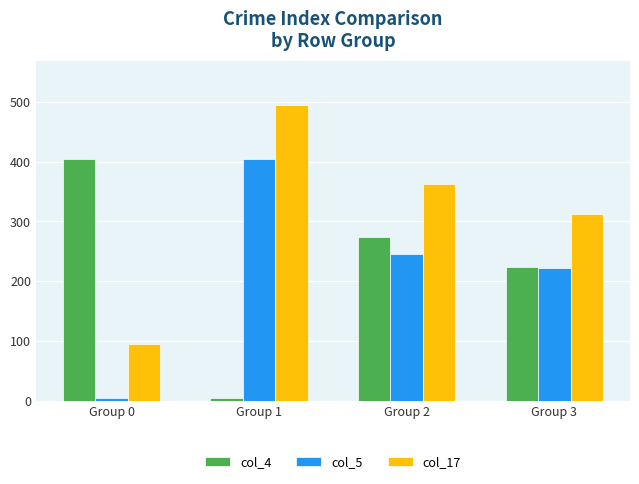

Is the value of col_5 at Group 1 greater than the value of col_17 at Group 0?

Yes